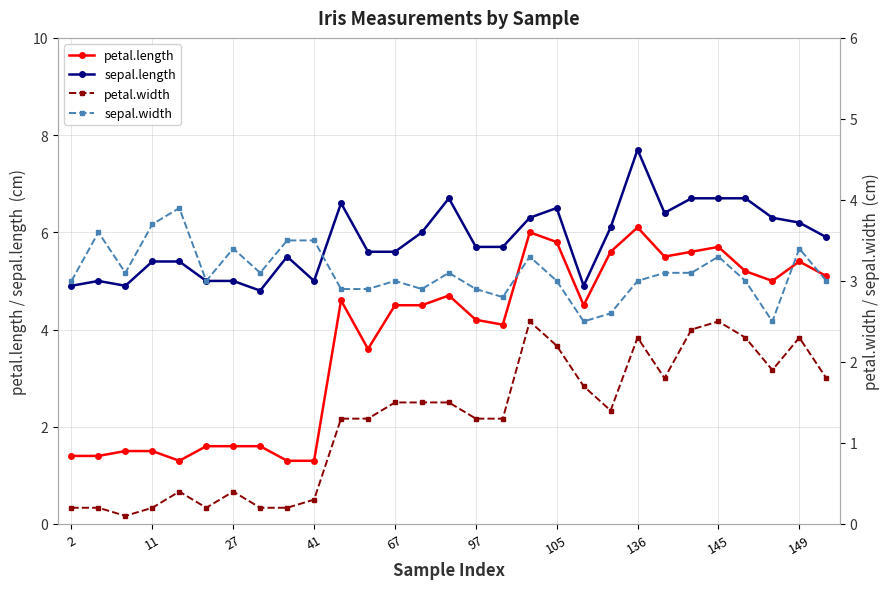

What are all the series names shown in the legend?

petal.length, sepal.length, petal.width, sepal.width